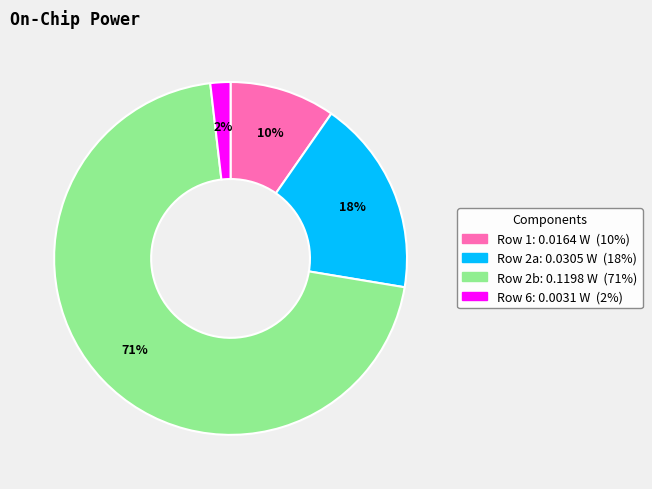

How many slices are in this pie chart?

4